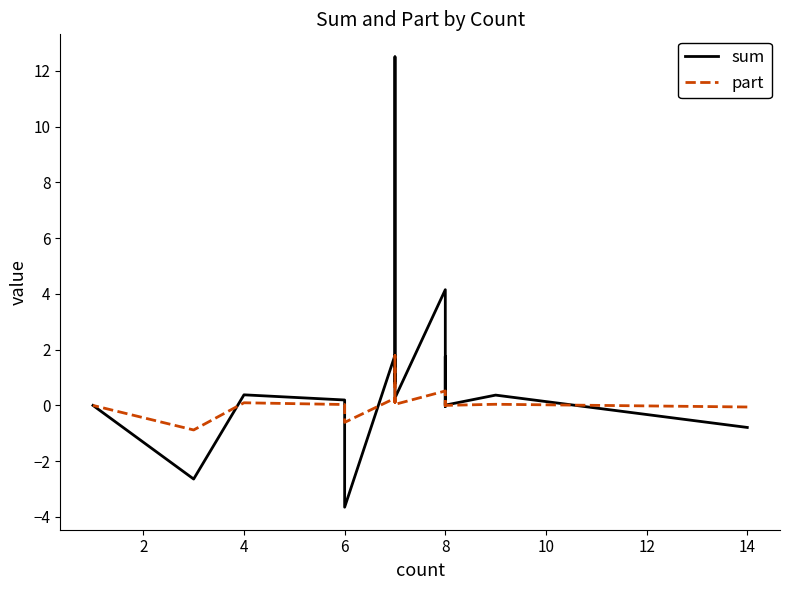

Which series has the largest total across all categories?

sum